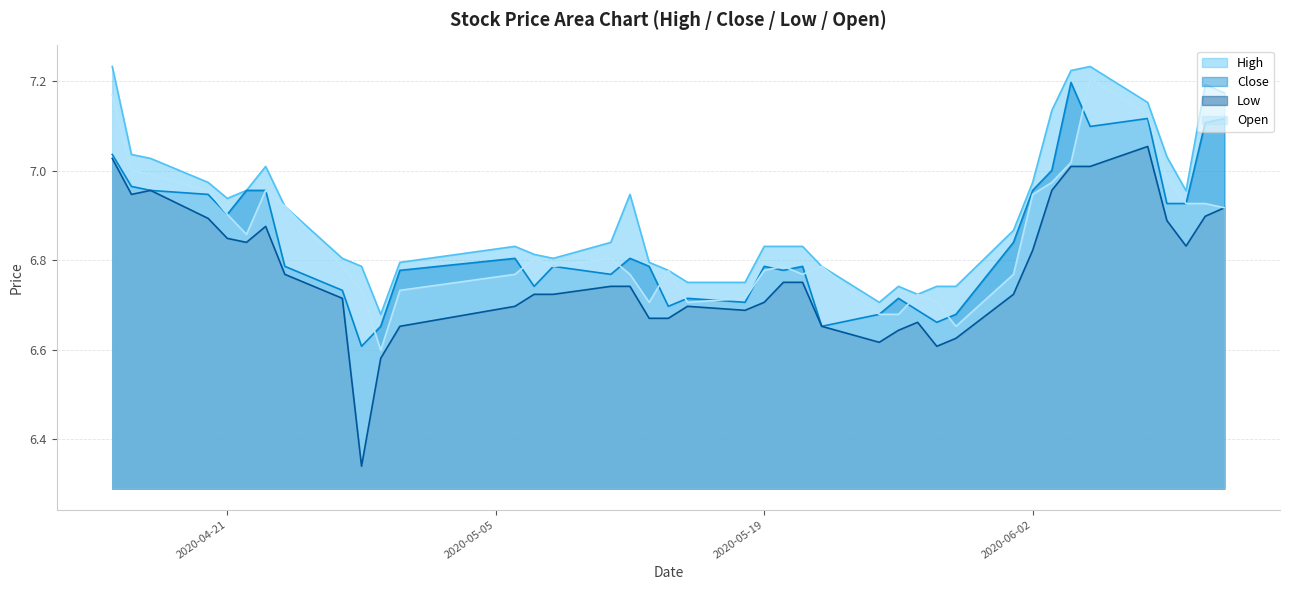

Count the number of data series in this chart.

4